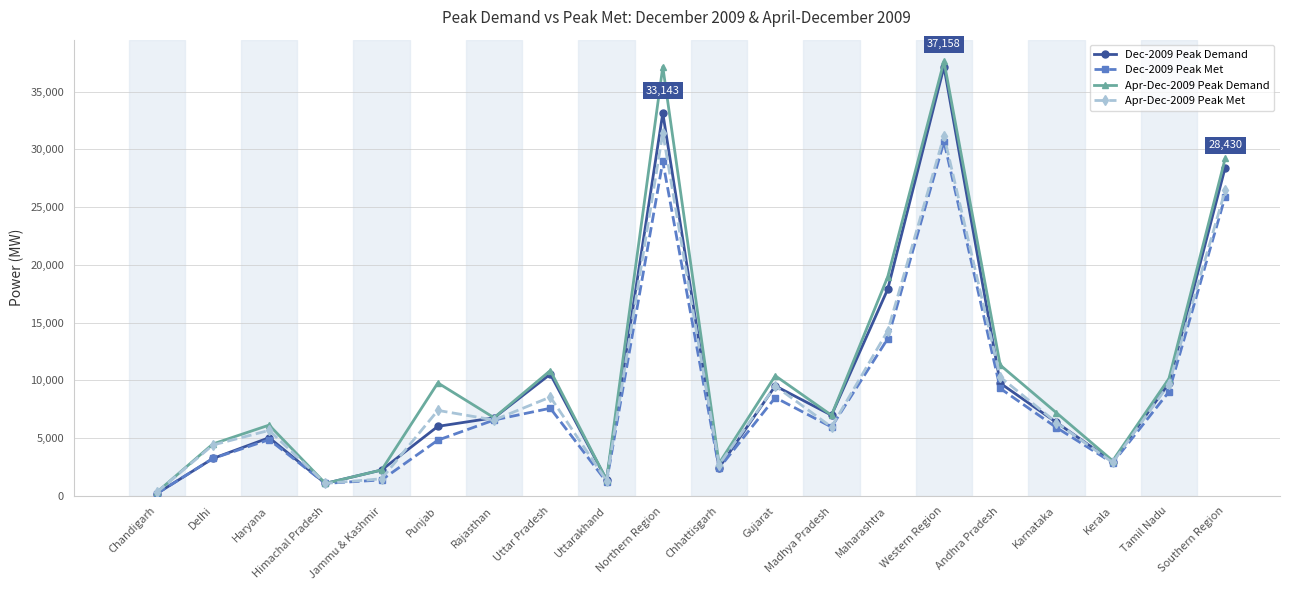

What is the difference between the Apr-Dec-2009 Peak Demand values at Maharashtra and Karnataka?

11785